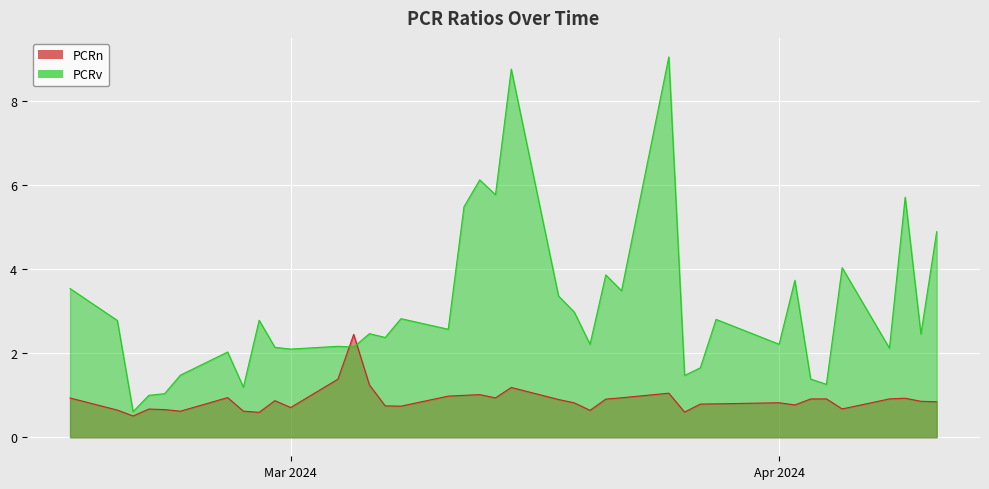

What is the difference between the PCRv values at 2024-04-05 and 2024-03-07?

1.7